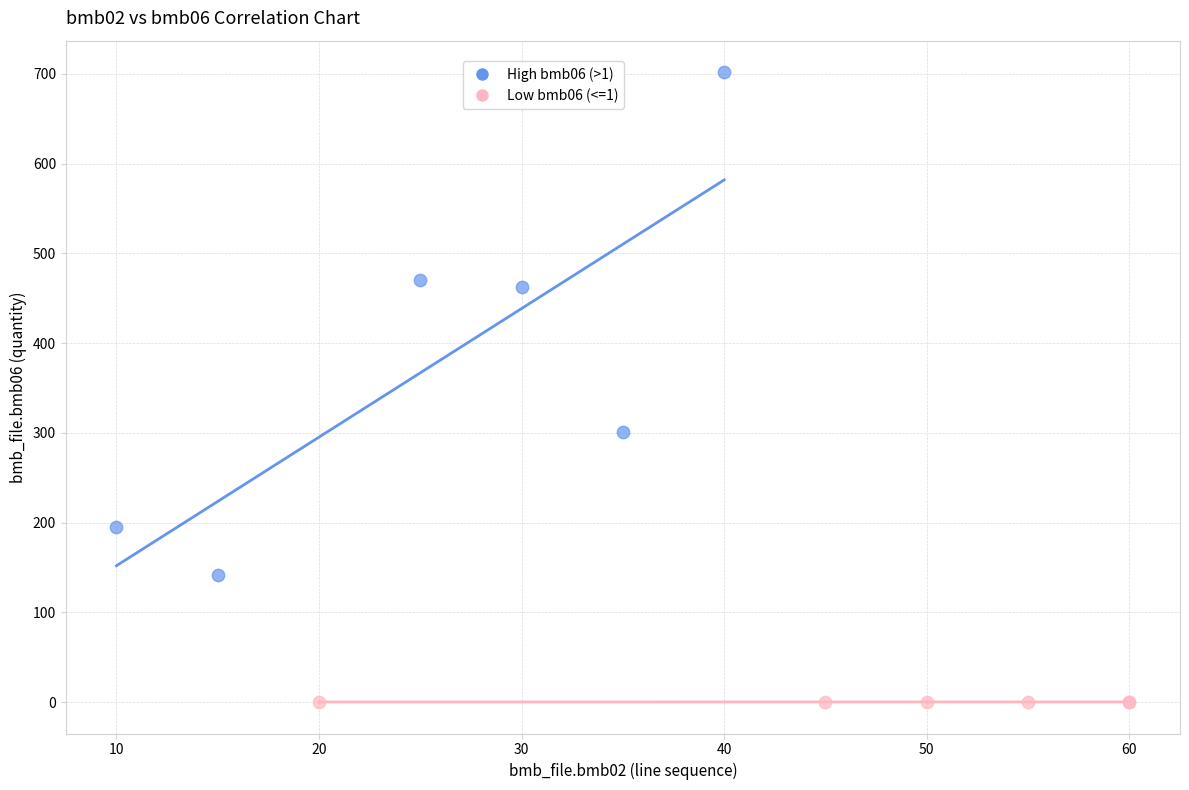

Which series has the widest spread of Y values?

High bmb06 (>1)